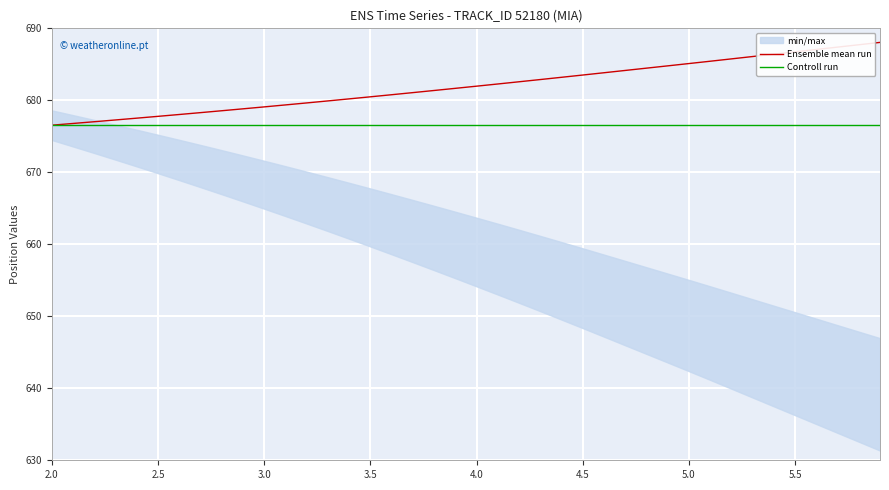

What is the value of the Ensemble mean run point at the 8th from the left?

678.3